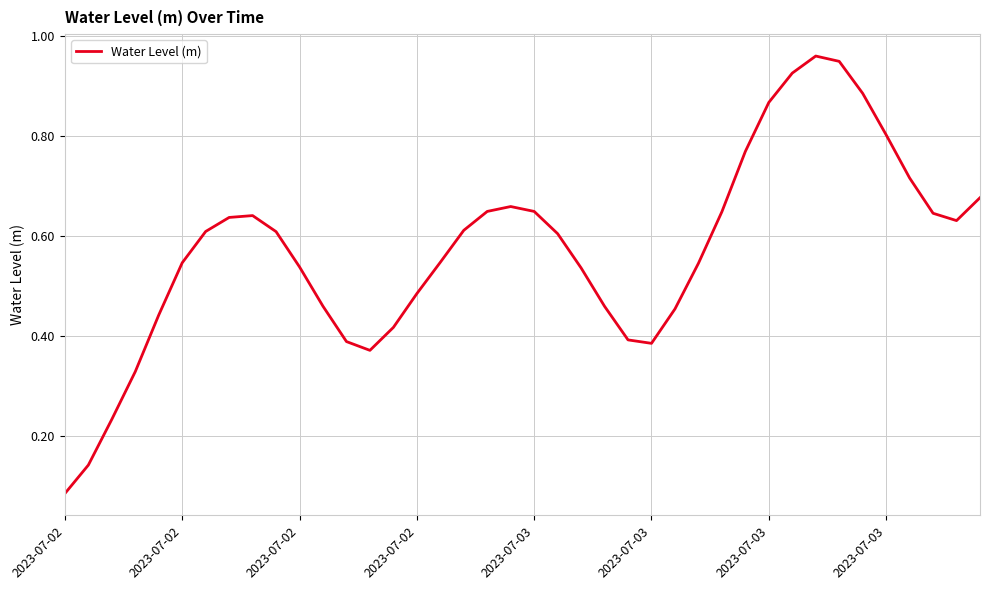

At which category does the data reach its first local peak?

8